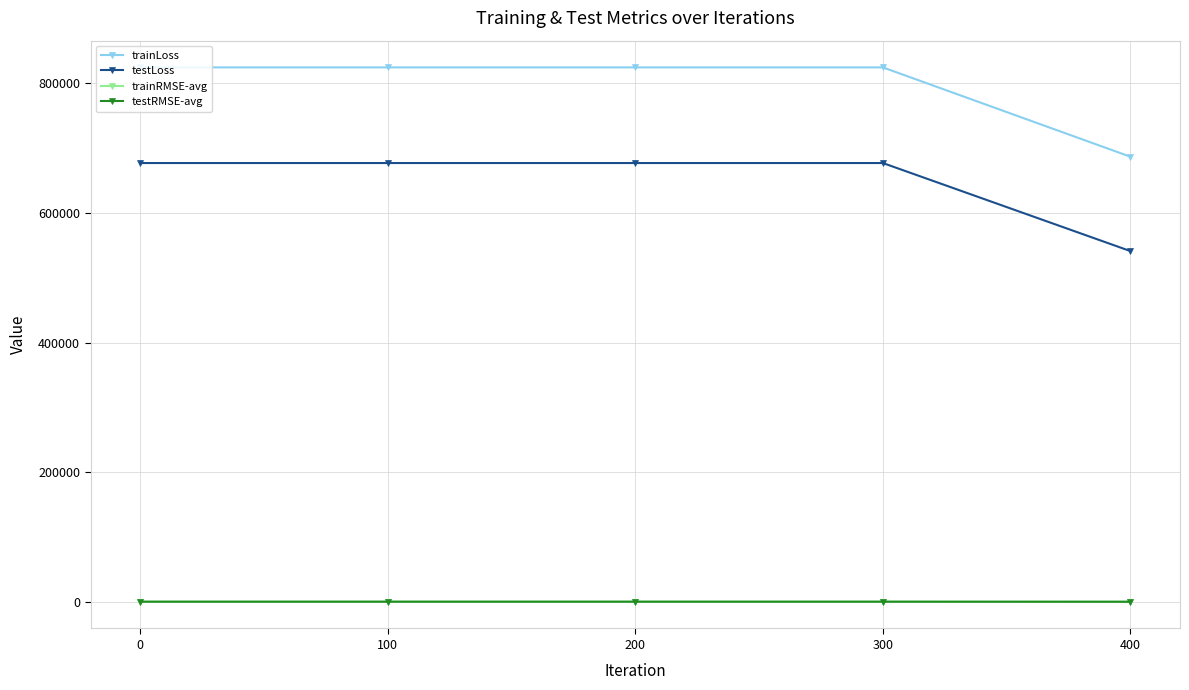

Which series has the widest spread of values?

trainLoss